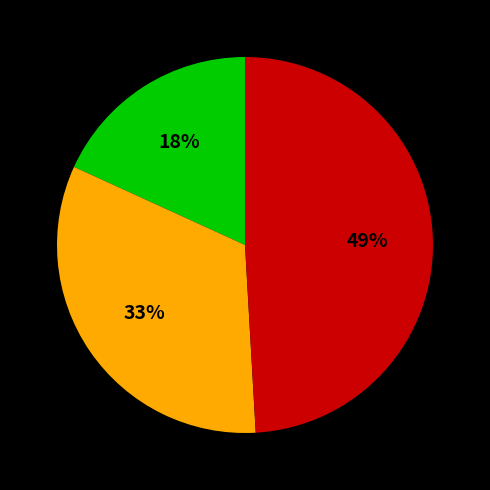

To the nearest percent, what is the difference between the largest and smallest slice percentages?

31%